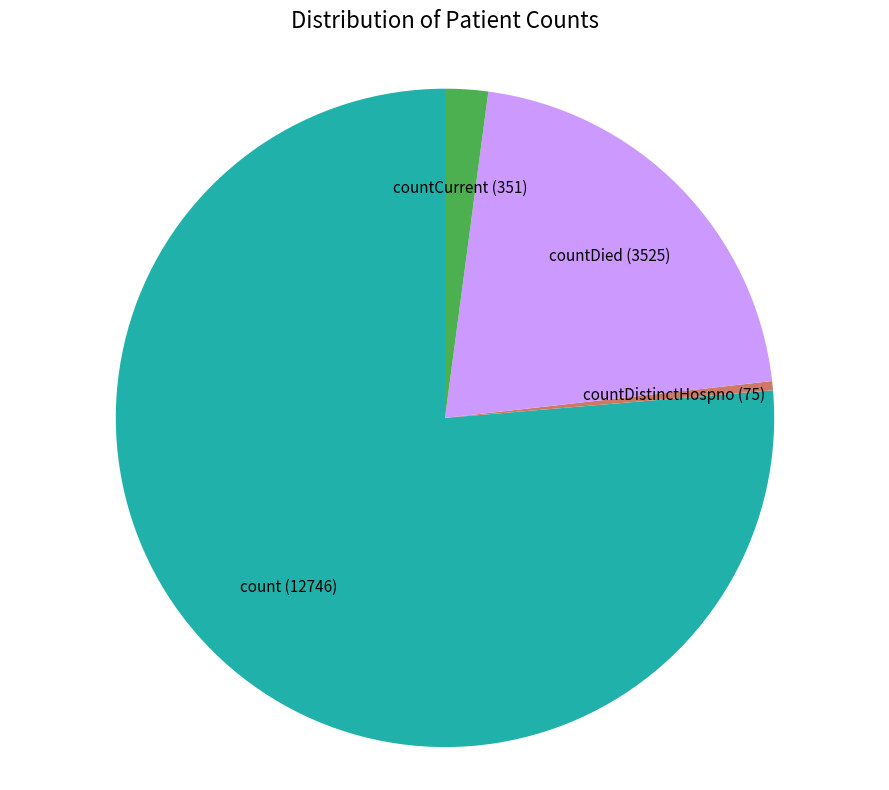

Does any single category account for the majority?

Yes